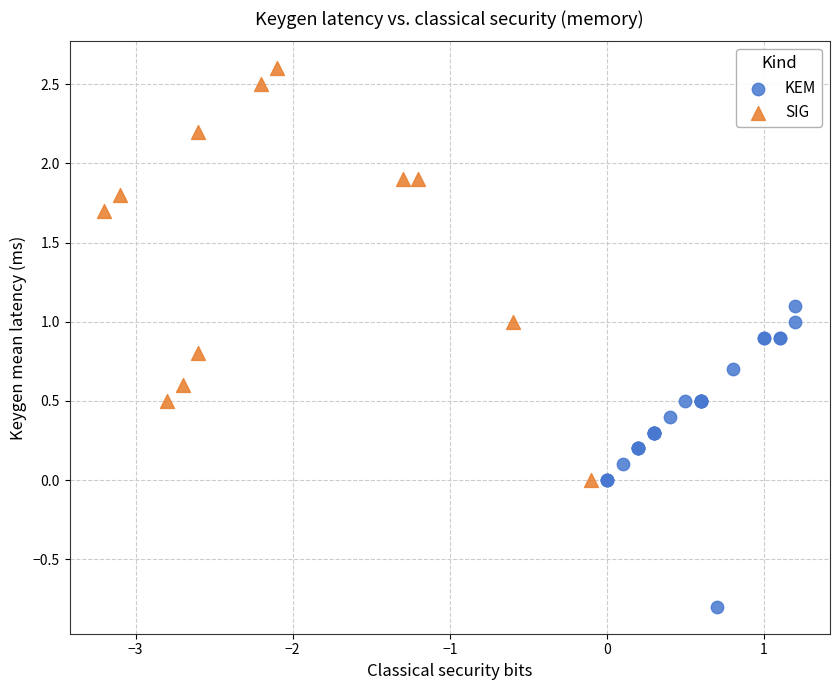

Which series reaches the maximum Y coordinate?

SIG